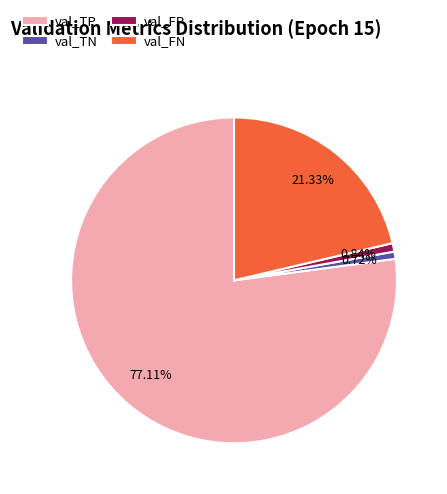

To the nearest percent, what is the combined percentage of val_FP and val_TP?

78%